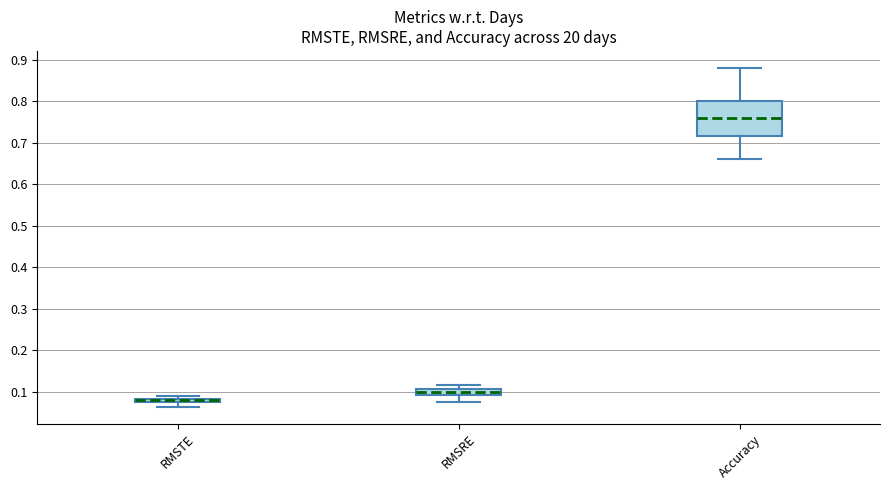

Comparing the boxes themselves (not the whiskers), which one is the tallest?

Accuracy